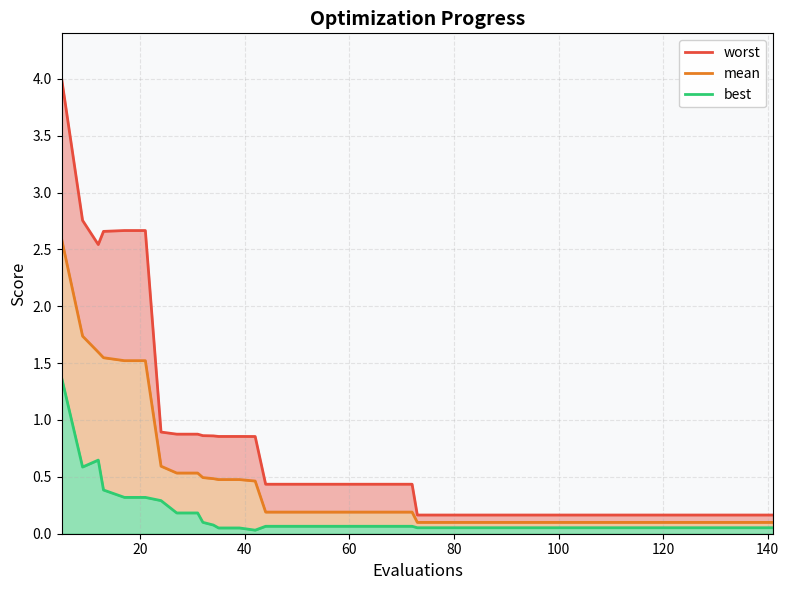

Which series has the largest total across all categories?

worst